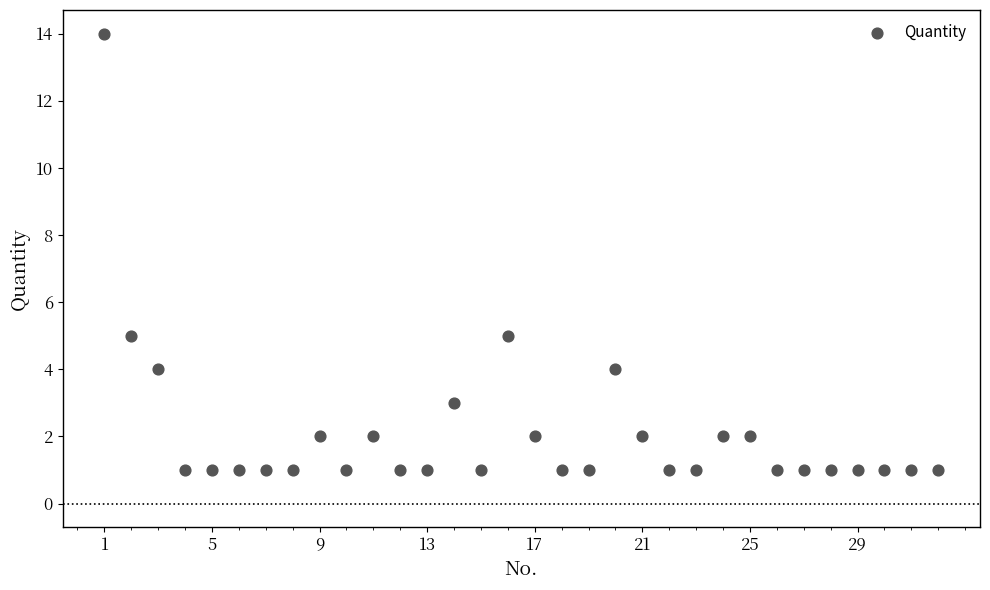

What is the range of Y values (max minus min)?

13